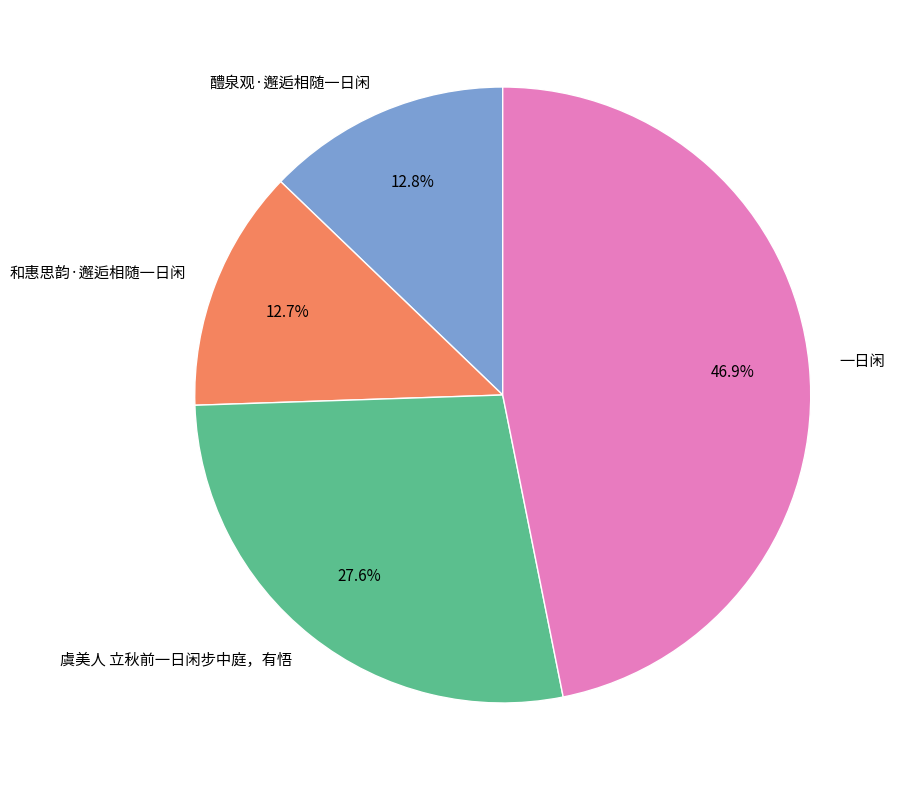

What percentage is the 和惠思韵·邂逅相随一日闲 slice, to the nearest percent?

13%